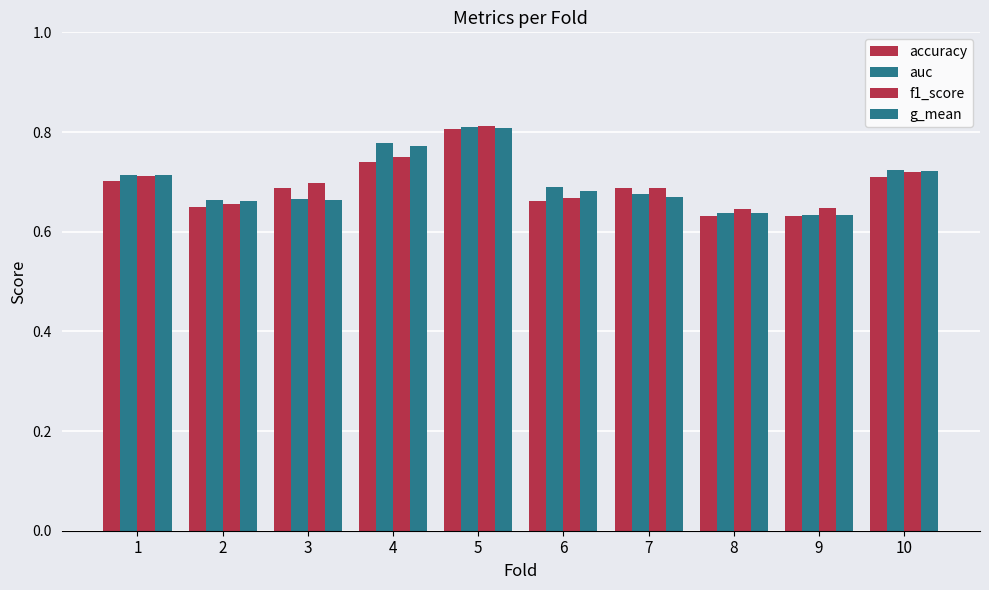

What value does the g_mean series have at 3?

0.7